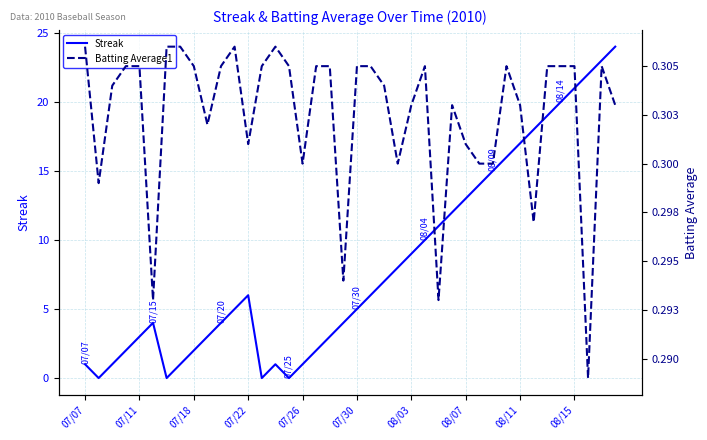

What is the highest value of the Streak series?

24